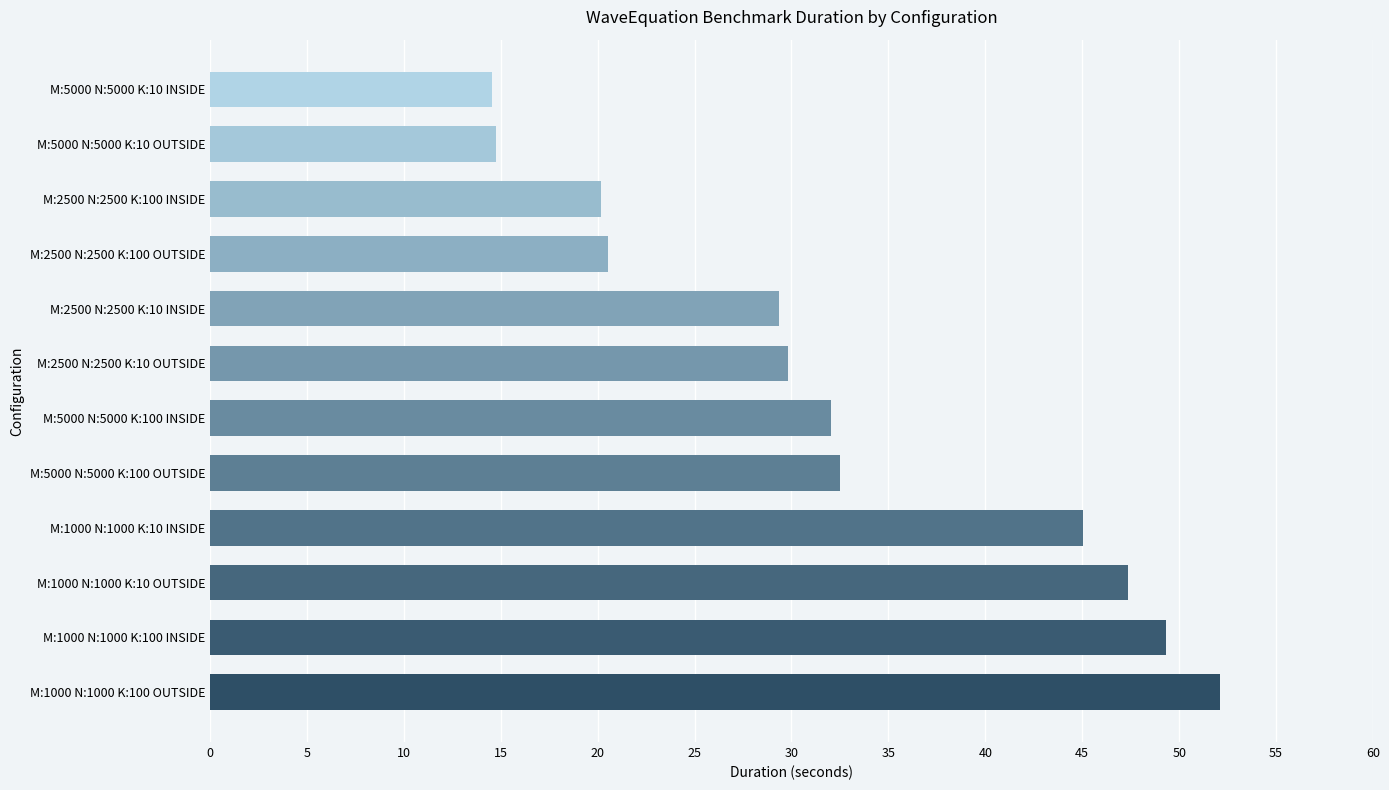

Is it true that the value at M:2500 N:2500 K:100 INSIDE is 13.2?

False